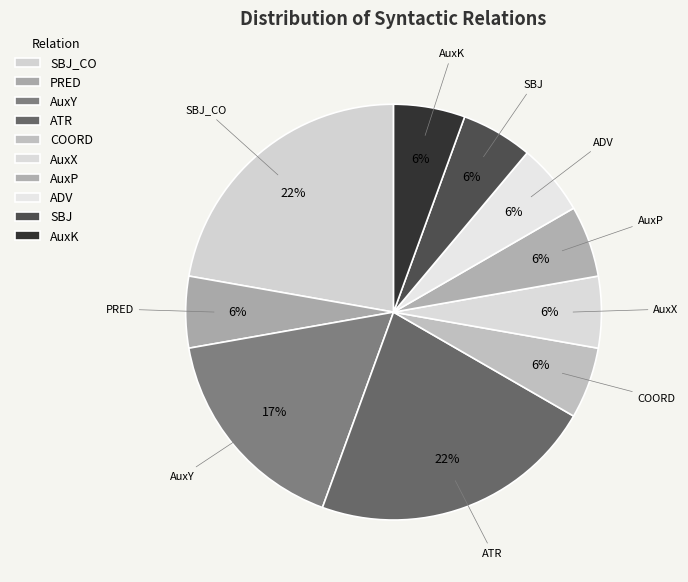

How many segments does this pie chart have?

10